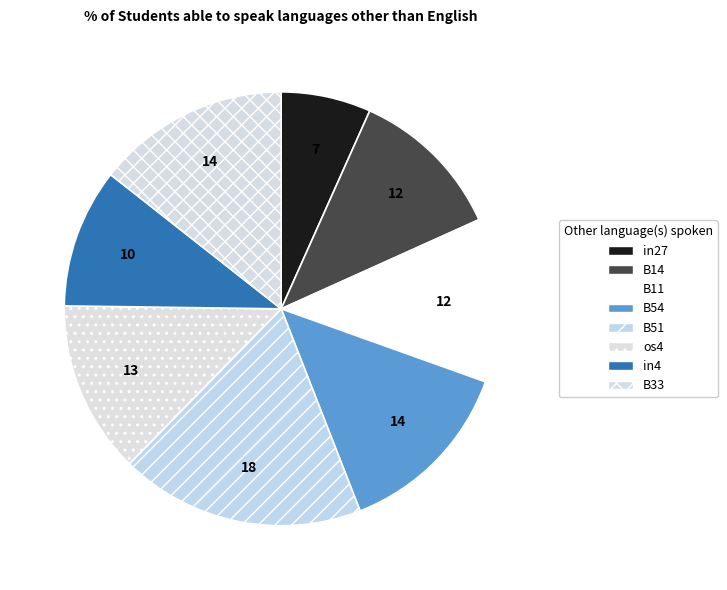

To the nearest percent, what percentage of the pie is B14?

12%